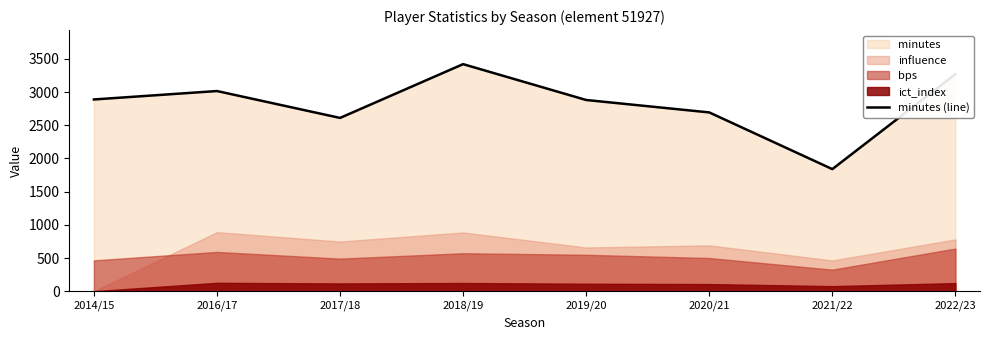

True or false: the data shows 2693 at 2020/21.

True